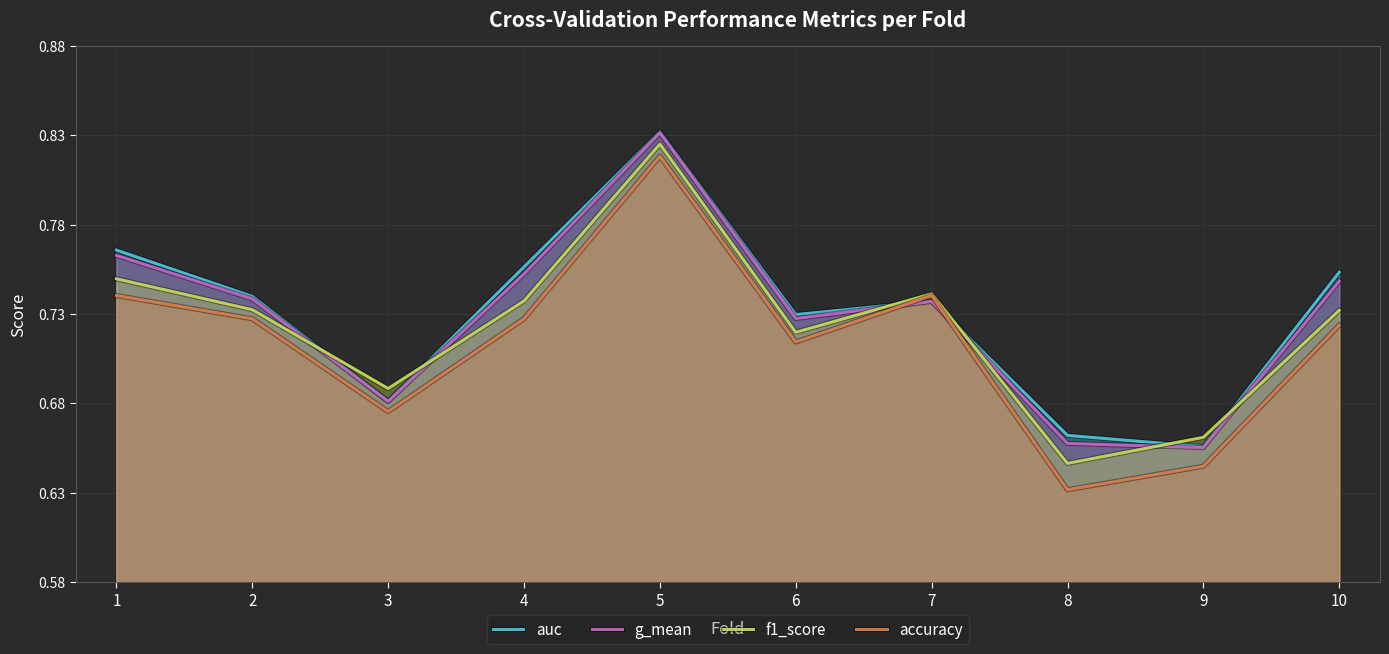

Between which two adjacent categories do f1_score and g_mean first intersect?

2 and 3